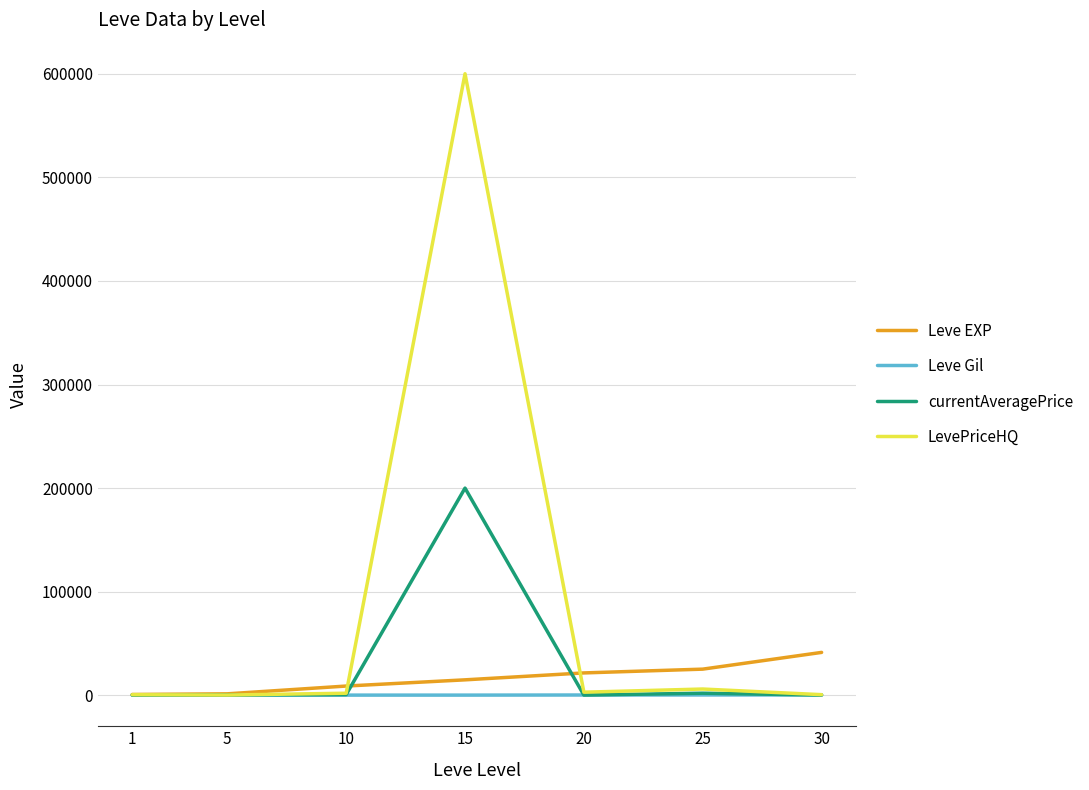

At which category is the sum across all series the highest?

15